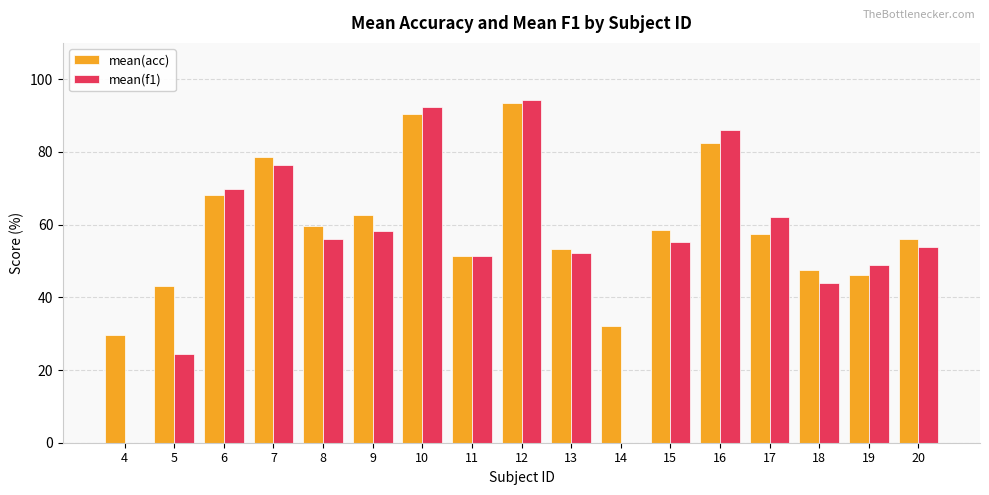

Which series has the largest total across all categories?

mean(acc)